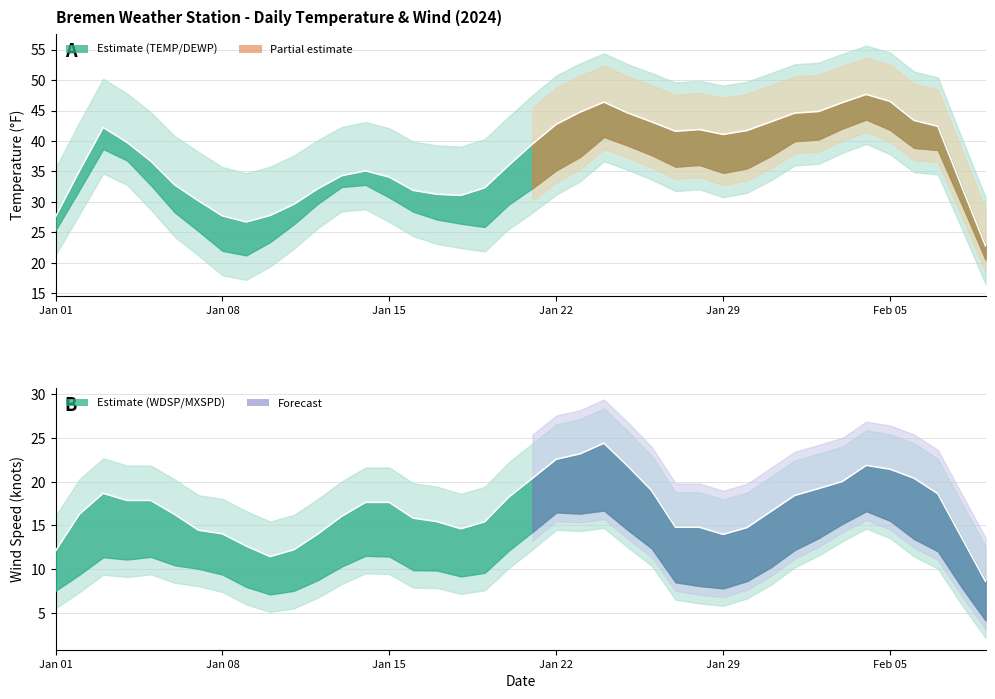

Is it true that WDSP equals 1.3 at 2024-01-11?

False